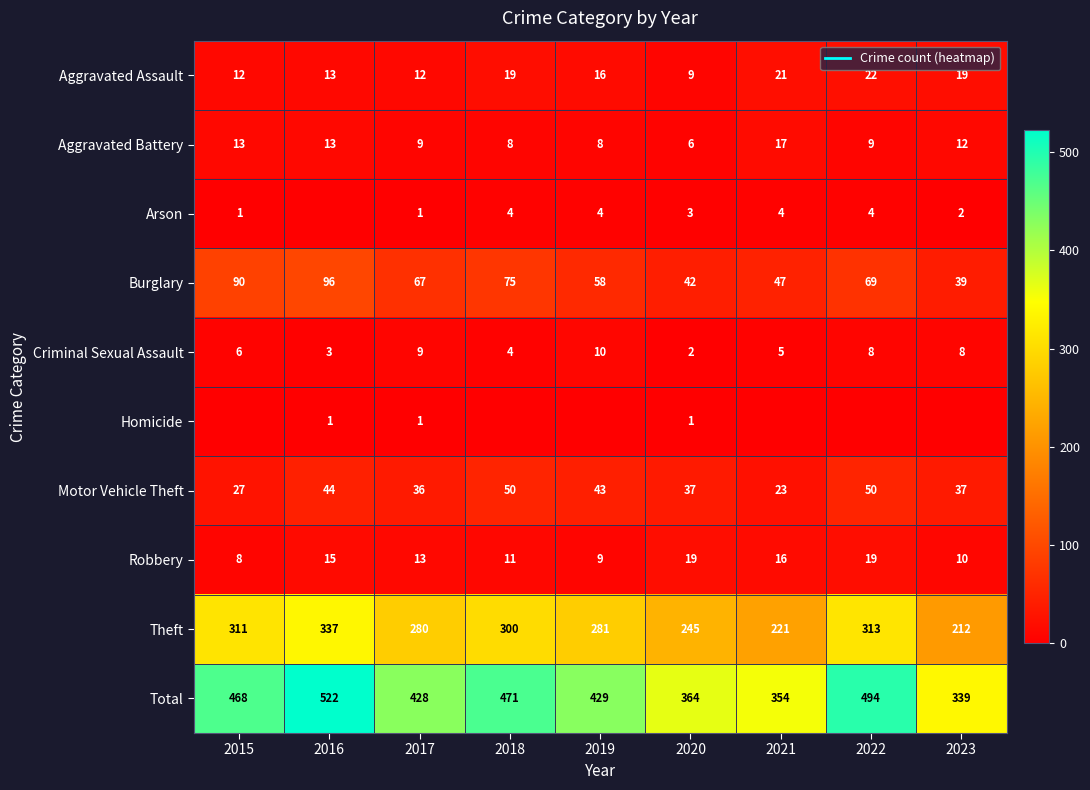

The value of Aggravated Battery at 2022 is 9. True or false?

True